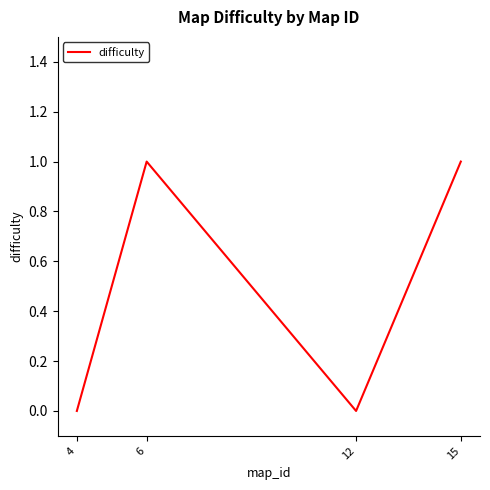

Which has a higher value, 6 or 4?

6